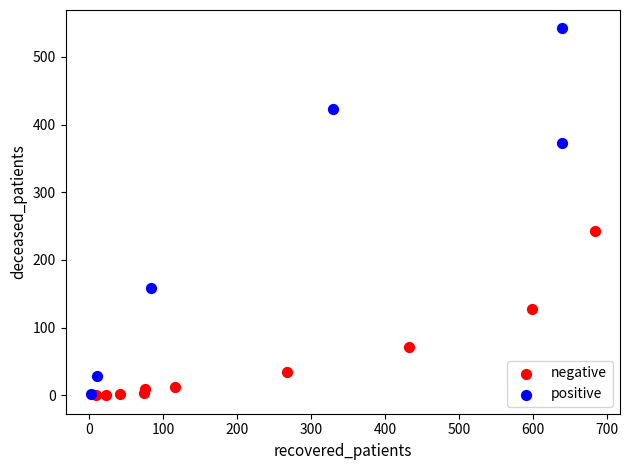

Which series reaches the maximum Y coordinate?

positive